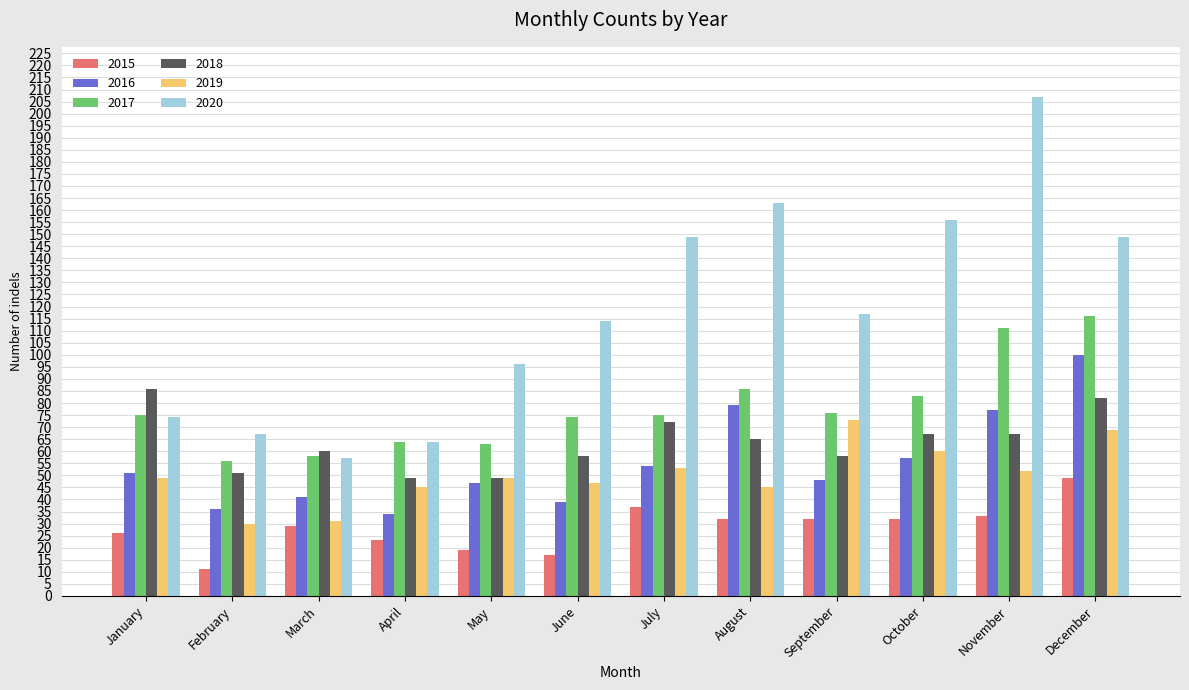

What is the spread (max minus min) of values at July?

112